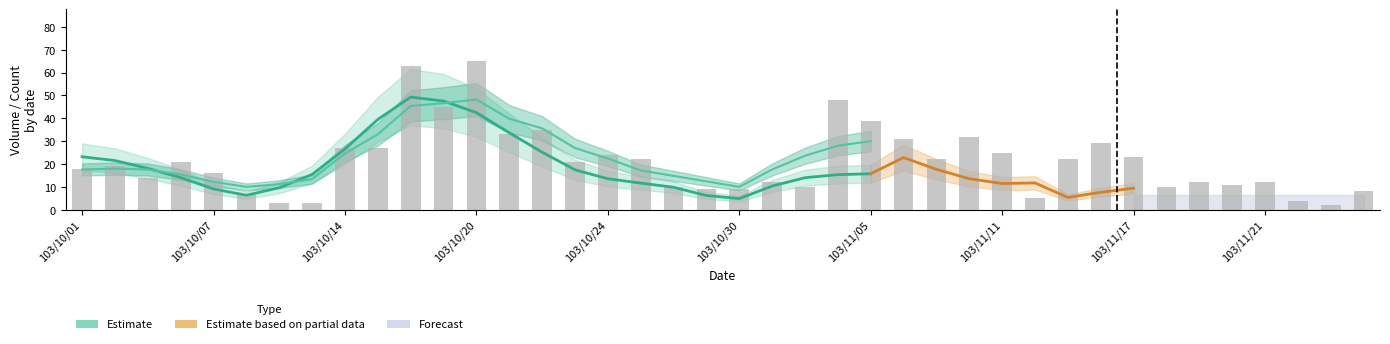

Reading left to right, what are all the values shown in this chart?

18	19	14	21	16	7	3	3	27	27	63	45	65	33	35	21	24	22	10	9	9	12	10	48	39	31	22	32	25	5	22	29	23	10	12	11	12	4	2	8